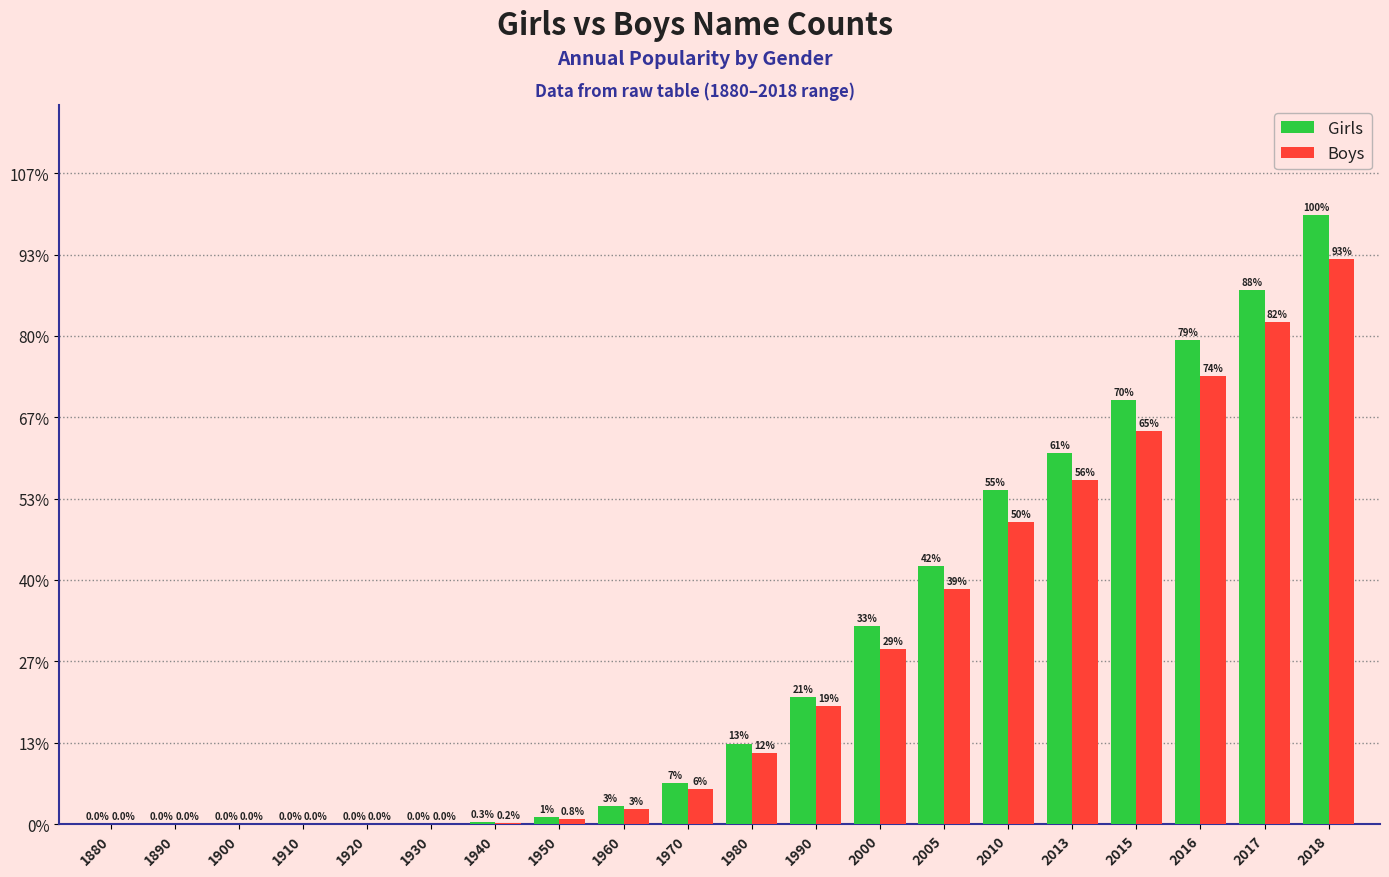

What are all the series names shown in the legend?

Girls, Boys